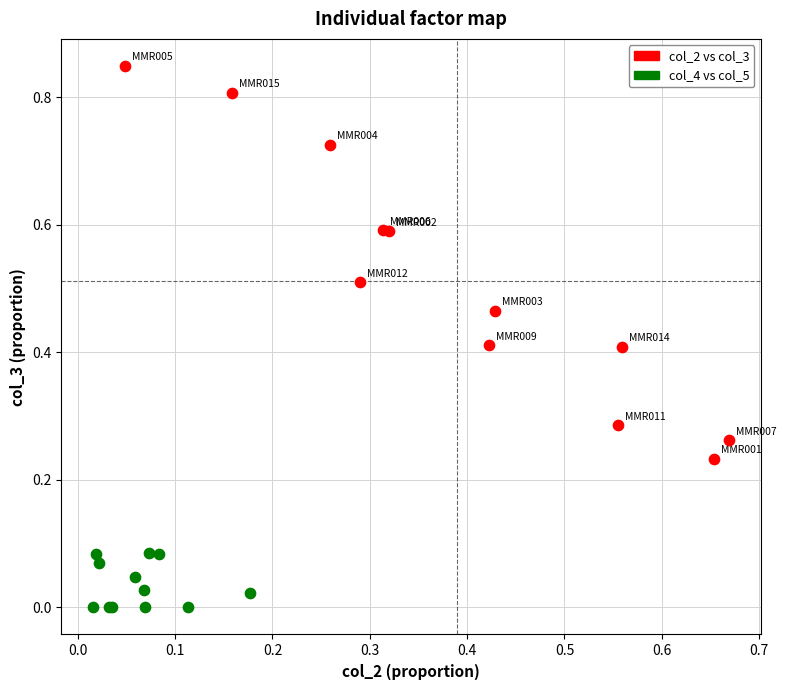

Which series has the largest Y range (max minus min)?

col_2 vs col_3